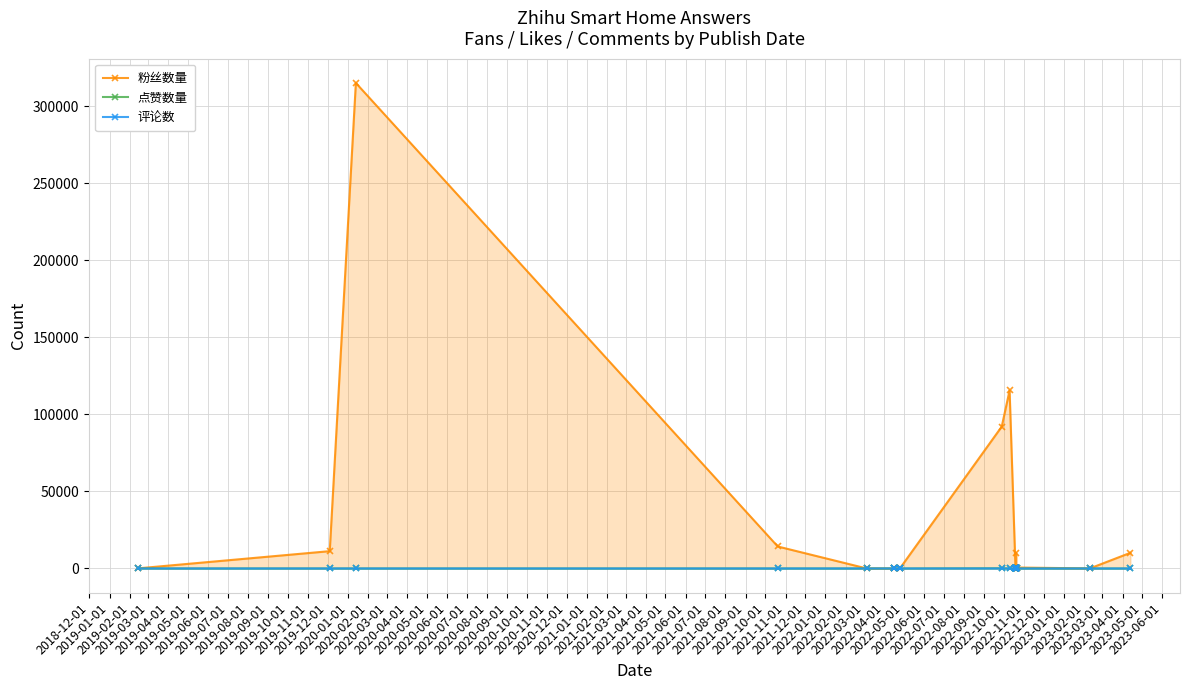

What position from the left is 2020-04-01?

17